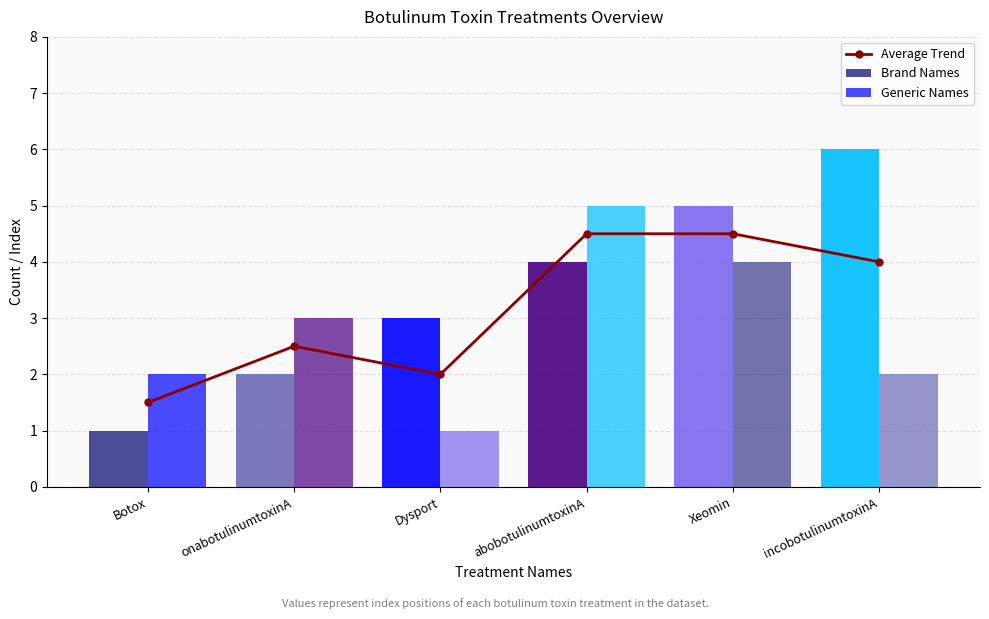

What are all the series names shown in the legend?

Average Trend, Brand Names, Generic Names